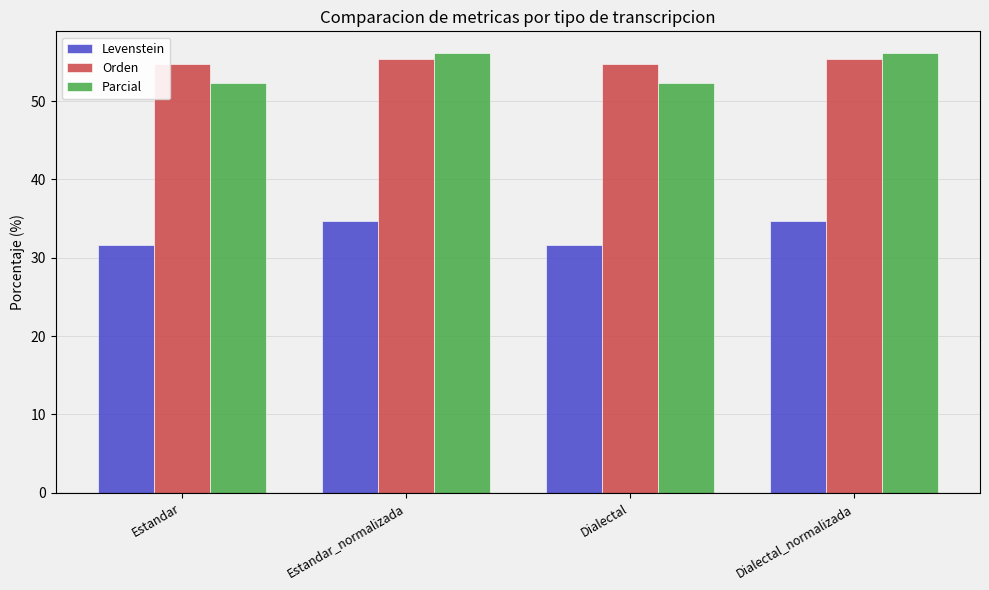

The value of Parcial at Dialectal is 52.3. True or false?

True